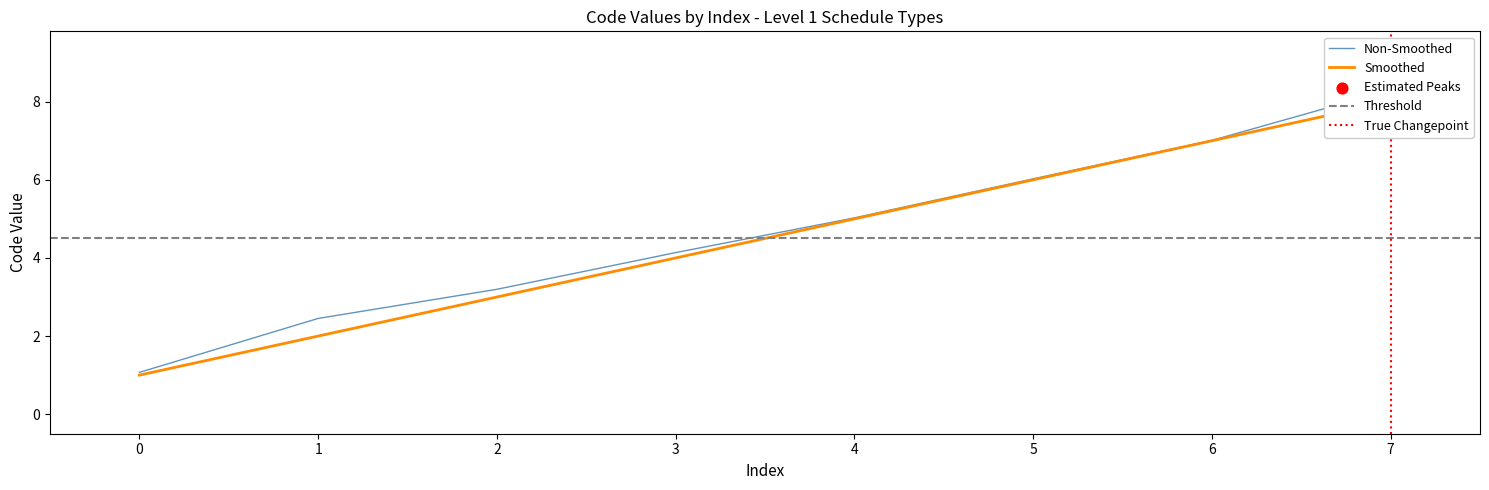

Between 6 and 4, which is larger?

6